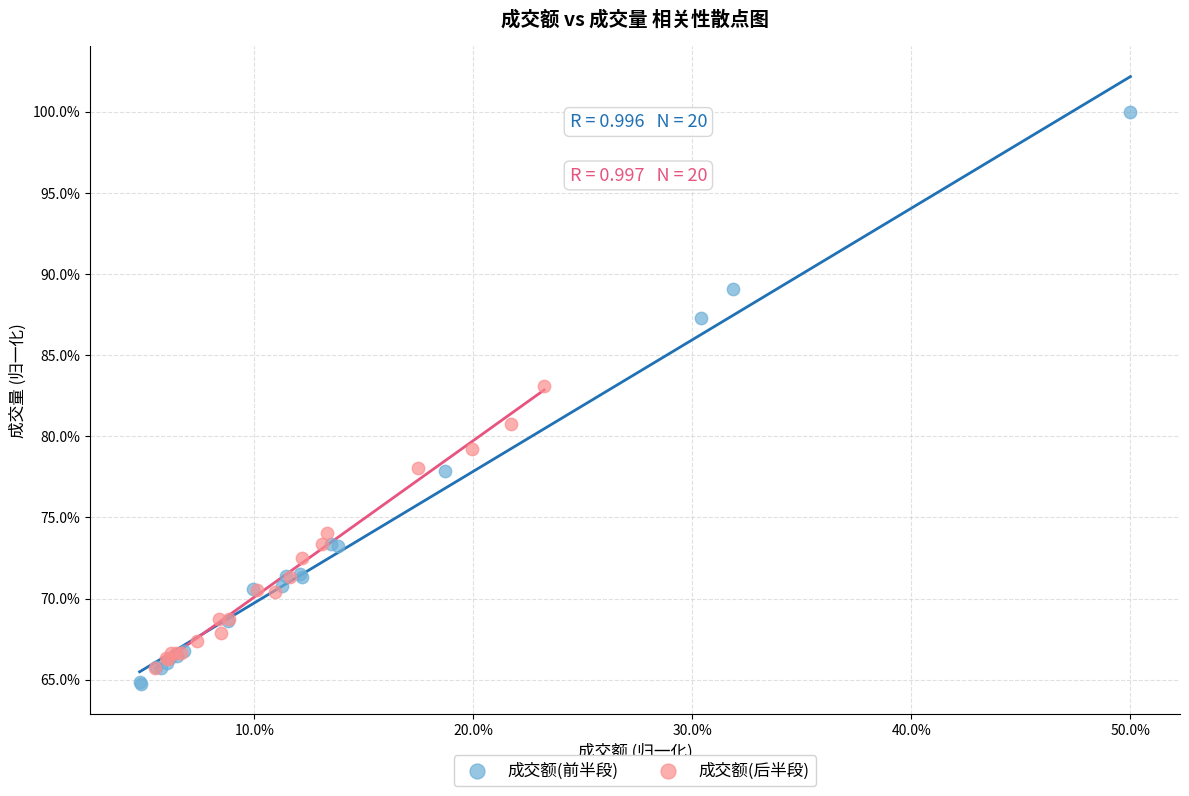

Which series reaches the maximum Y coordinate?

成交额(前半段)